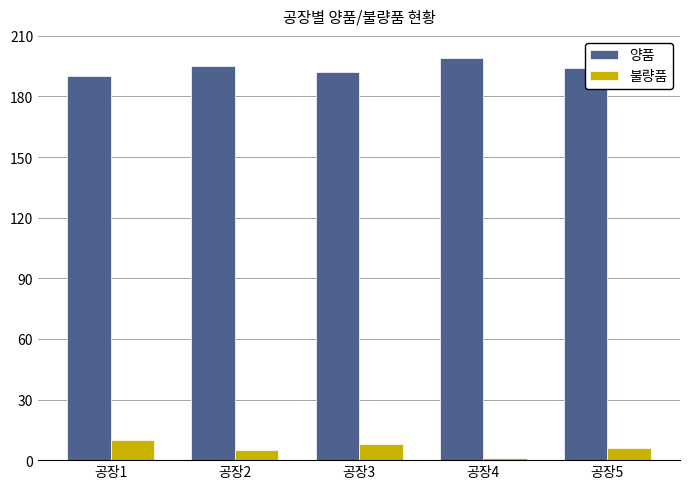

Where does the 불량품 series first go above 6?

공장1